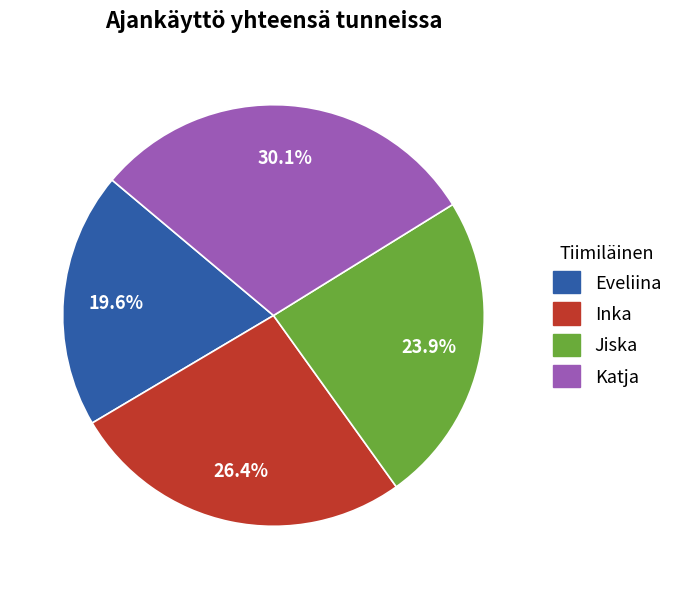

Is there any slice that represents more than half of the pie?

No